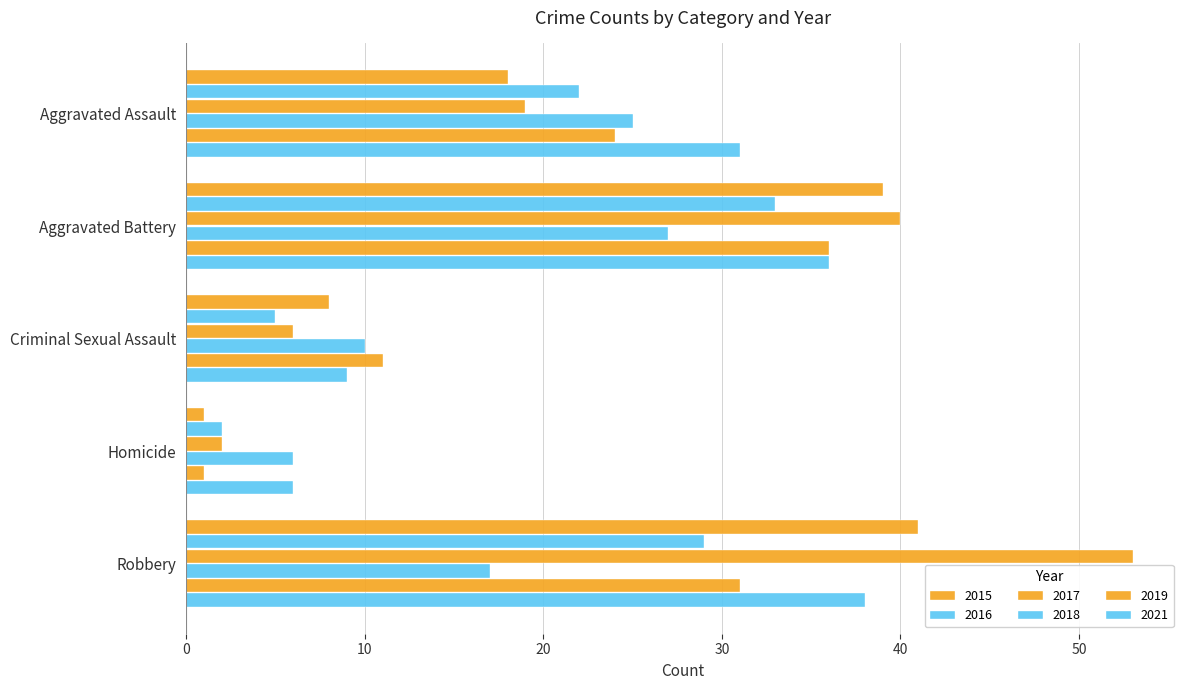

True or false: 2016 has a value of 8 at Criminal Sexual Assault.

False